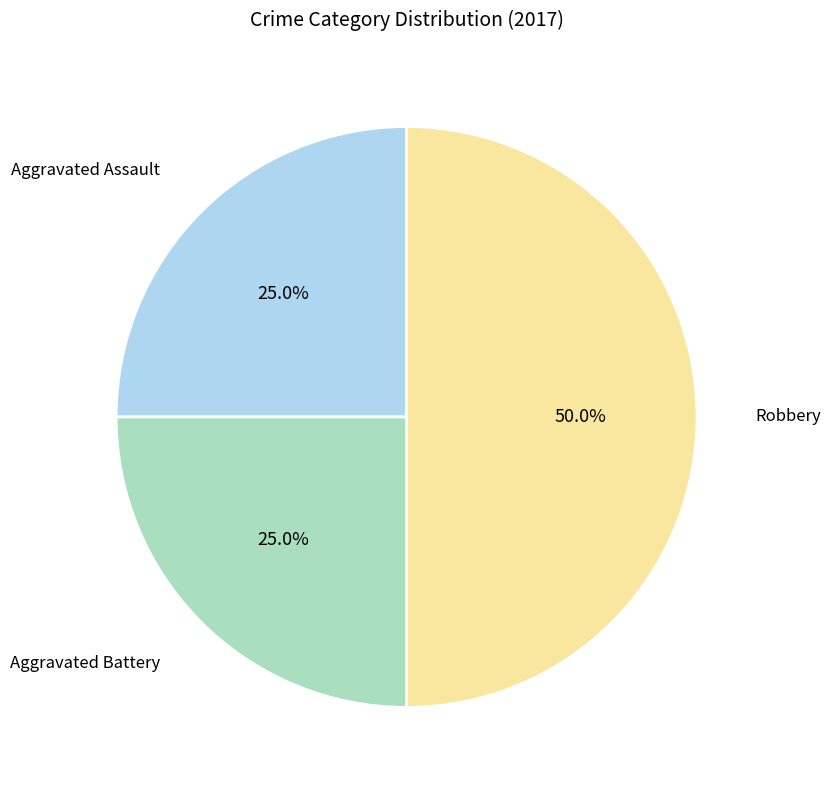

How many slices are in this pie chart?

3